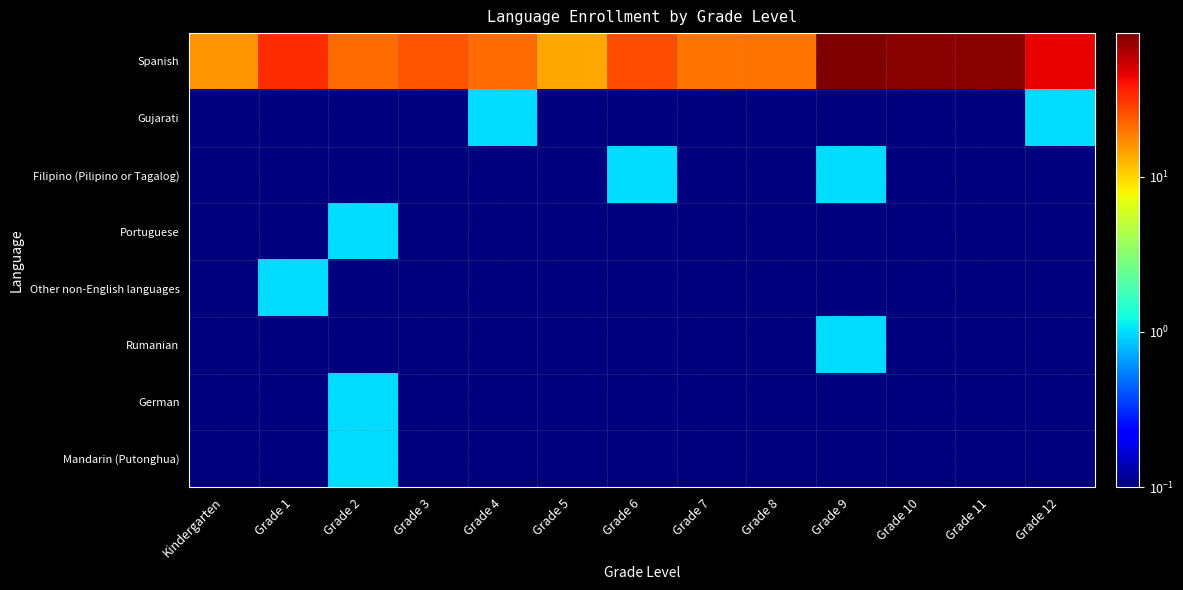

Count the number of data series in this chart.

8